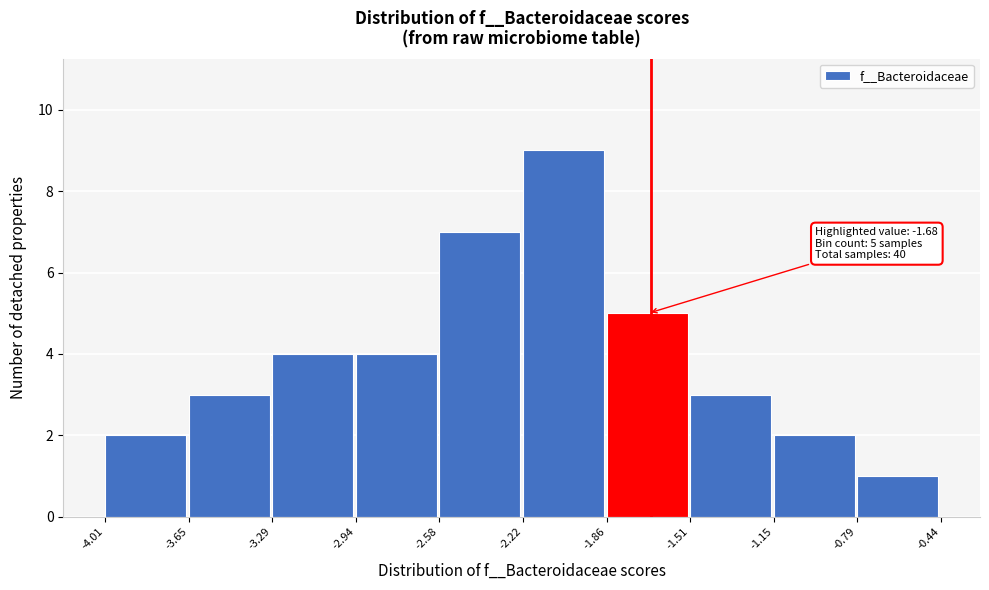

Over which range of the x-axis is the bar tallest?

-2.22 to -1.86